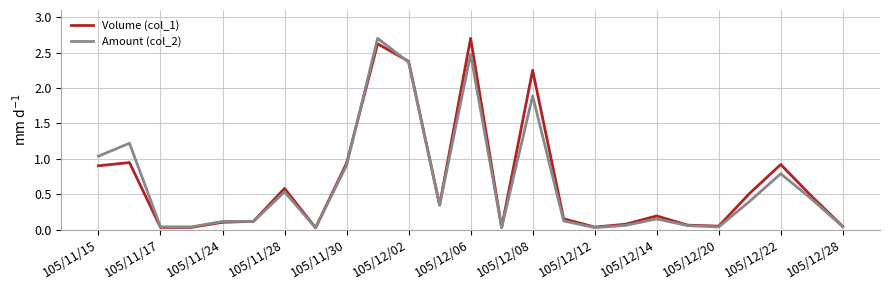

What are all the series names shown in the legend?

Volume (col_1), Amount (col_2)